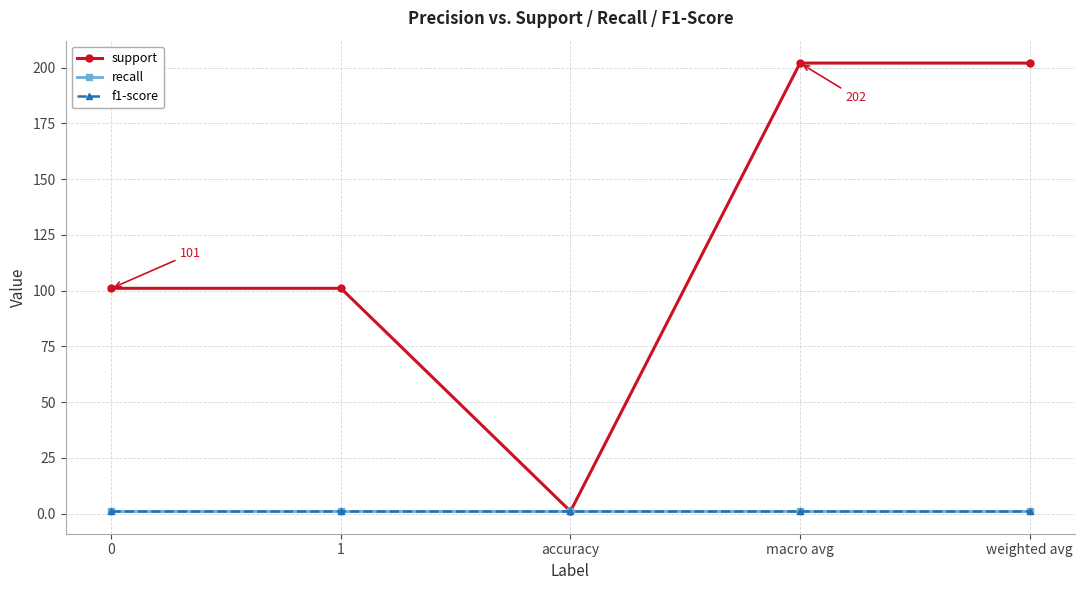

Reading left to right, extract all data points from this chart.

support: 0=101	1=101	accuracy=1	macro avg=202	weighted avg=202
recall: 0=1	1=1	accuracy=1	macro avg=1	weighted avg=1
f1-score: 0=1	1=1	accuracy=1	macro avg=1	weighted avg=1